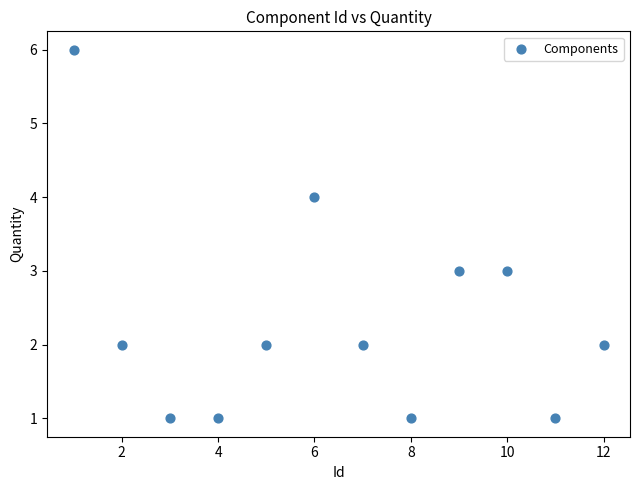

What is the range of X values (max minus min)?

11